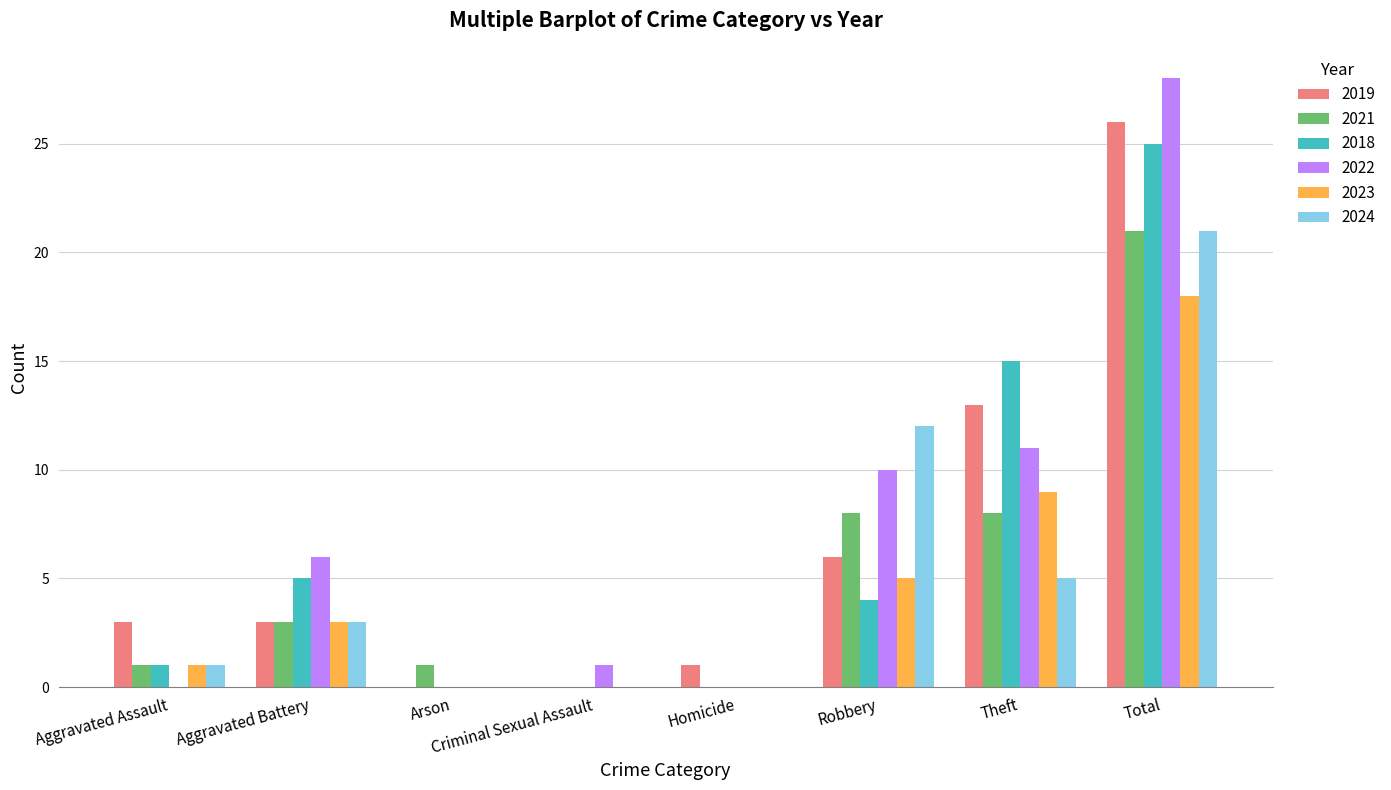

Are the bars horizontal?

No